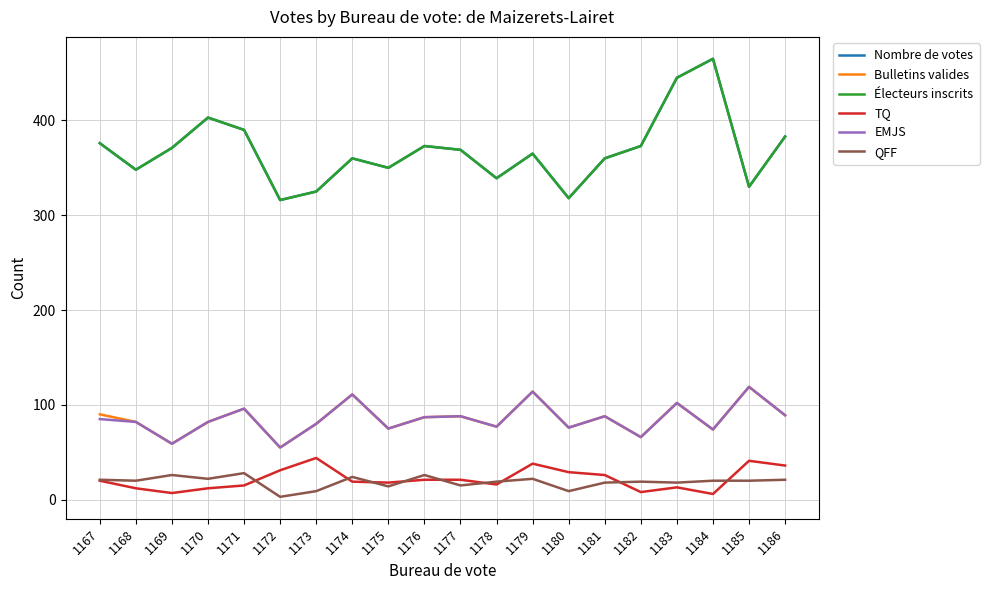

At which category does the chart reach its minimum across all series?

1172